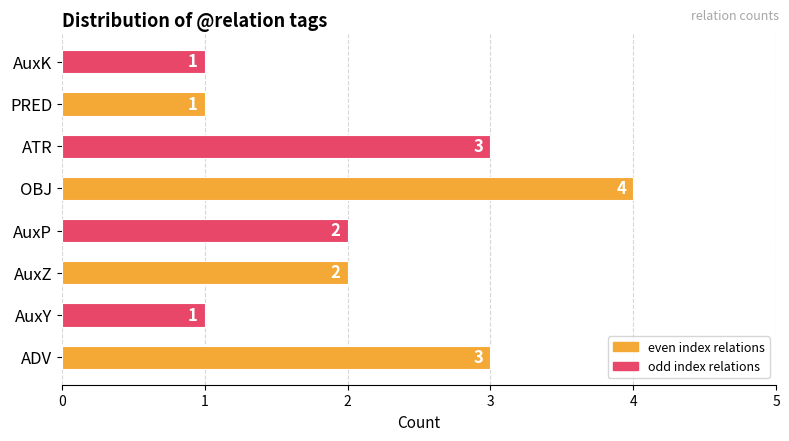

The value at OBJ is 1. True or false?

False